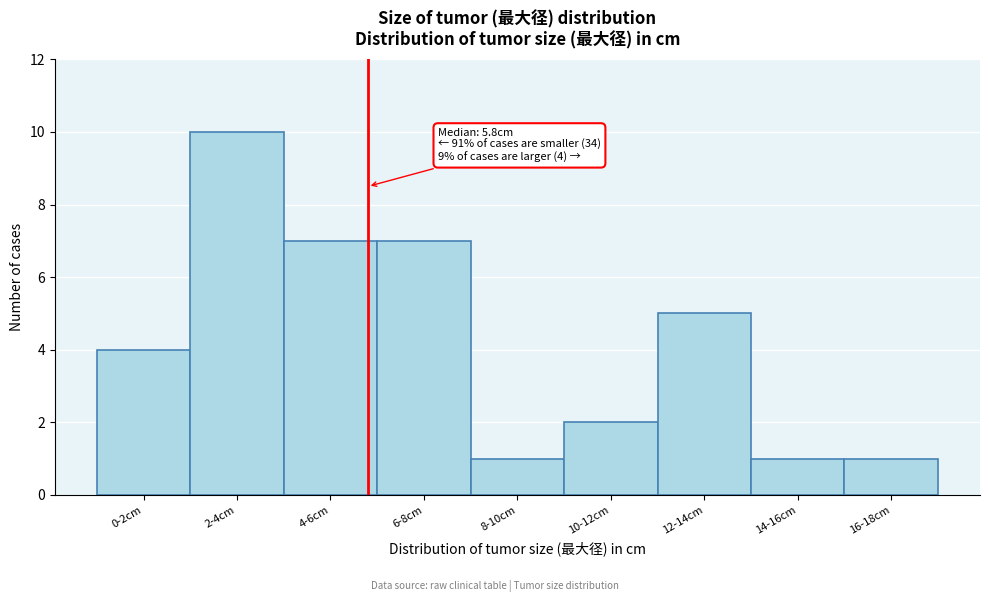

Reading left to right, transcribe all the data shown in this chart.

4	10	7	7	1	2	5	1	1